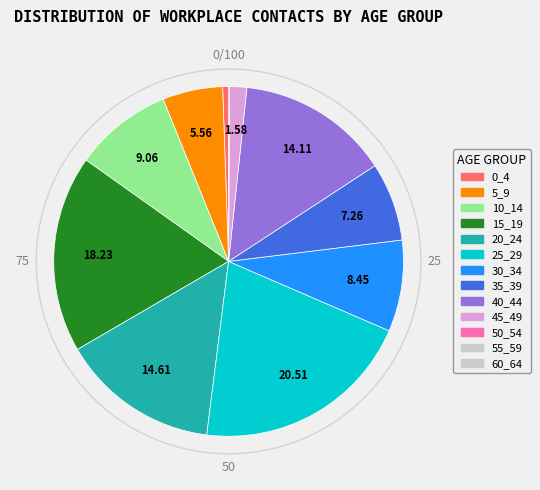

Is there any slice that represents more than half of the pie?

No